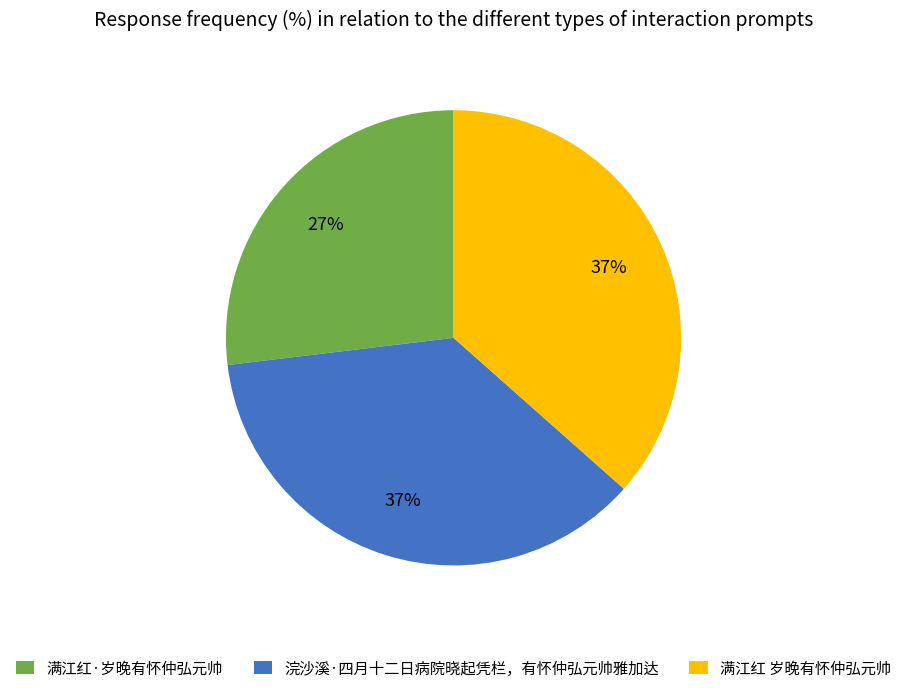

Is there a majority slice in this chart?

No